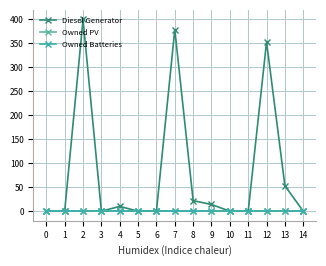

Reading left to right, list all the values displayed in this chart.

Diesel Generator: 0=0	1=0	2=400	3=0	4=10	5=0	6=0	7=379	8=22	9=14	10=0	11=0	12=353	13=53	14=0
Owned PV: 0=0	1=0	2=0	3=0	4=0	5=0	6=0	7=0	8=0	9=0	10=0	11=0	12=0	13=0	14=0
Owned Batteries: 0=0	1=0	2=0	3=0	4=0	5=0	6=0	7=0	8=0	9=0	10=0	11=0	12=0	13=0	14=0